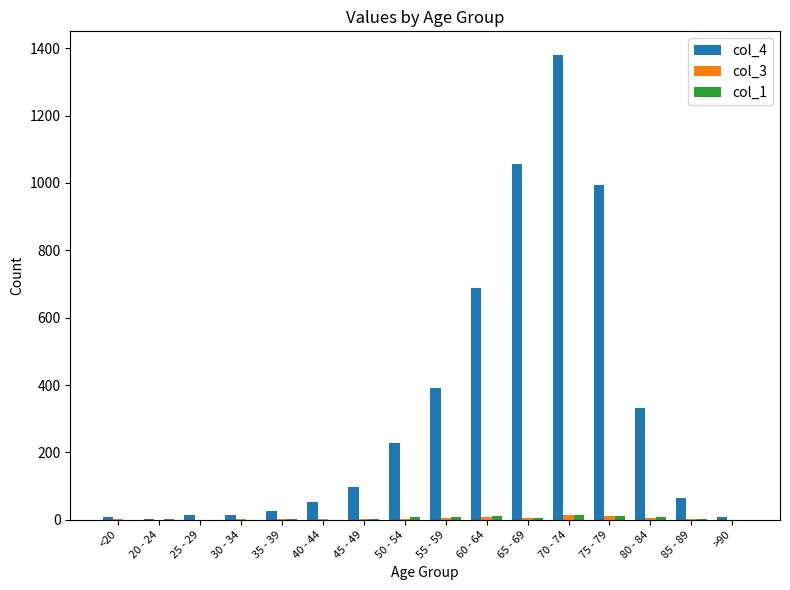

What is the maximum value shown in the chart?

1381